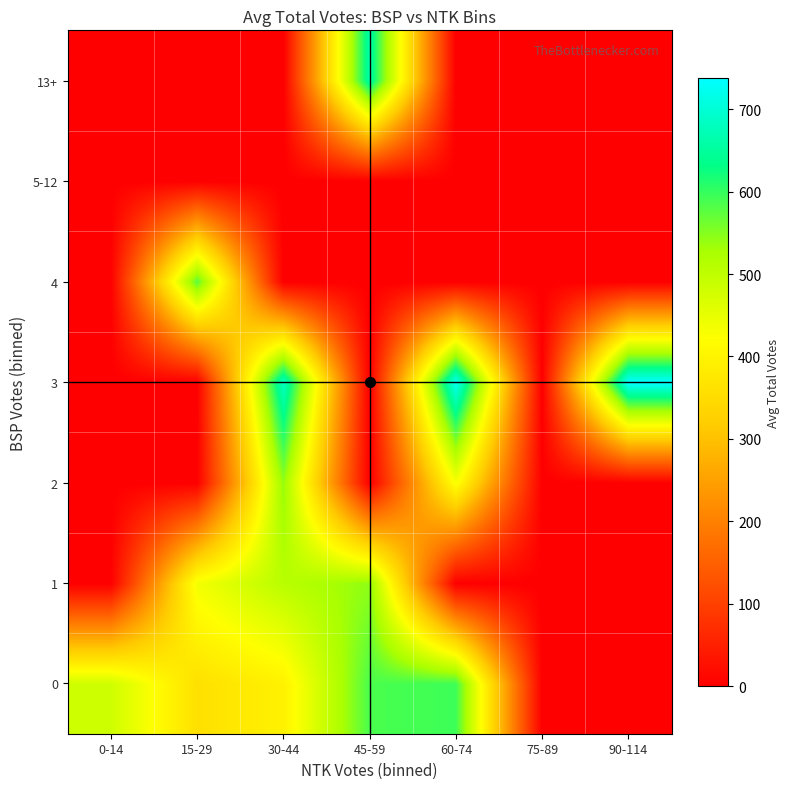

Which series changed the most between 45-59 and 90-114?

3